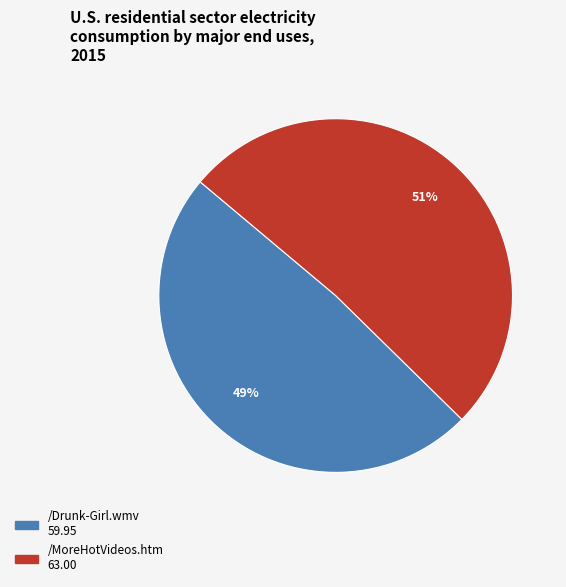

Rank the categories by value from highest to lowest.

/MoreHotVideos.htm, /Drunk-Girl.wmv